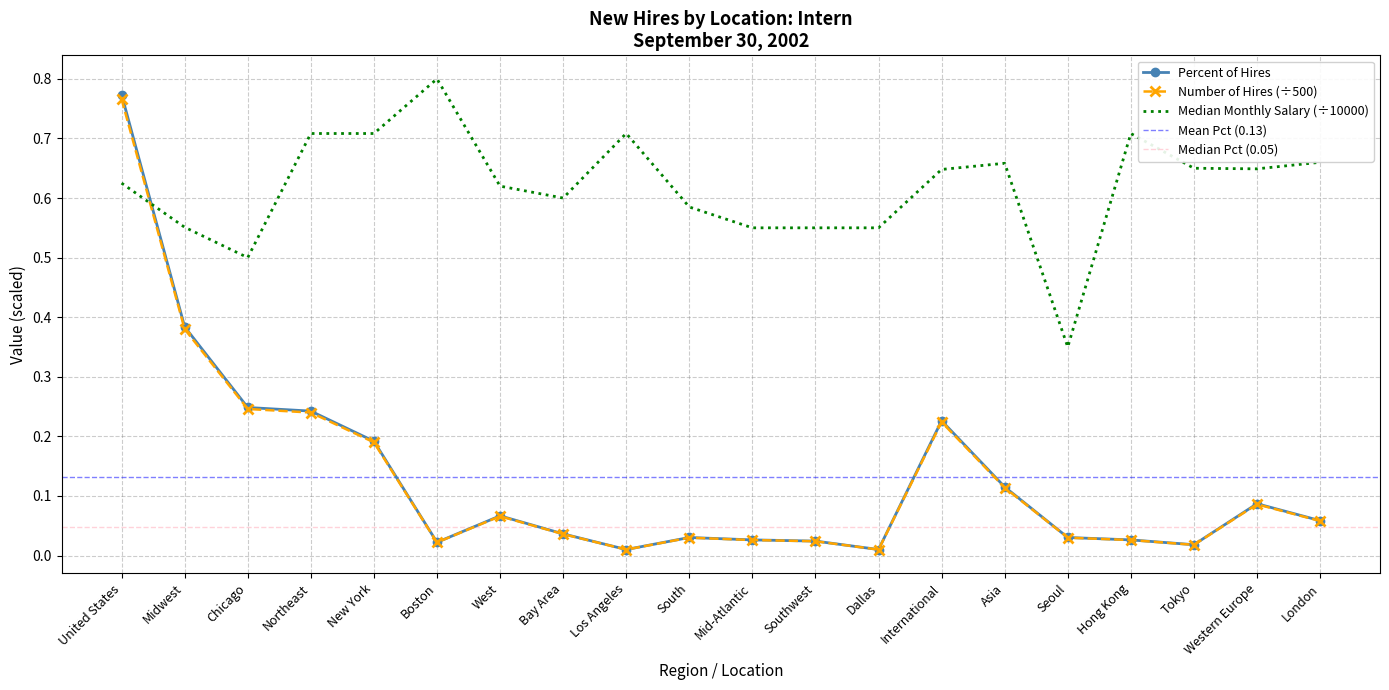

What is the sum of all Number of Hires values?

2.6